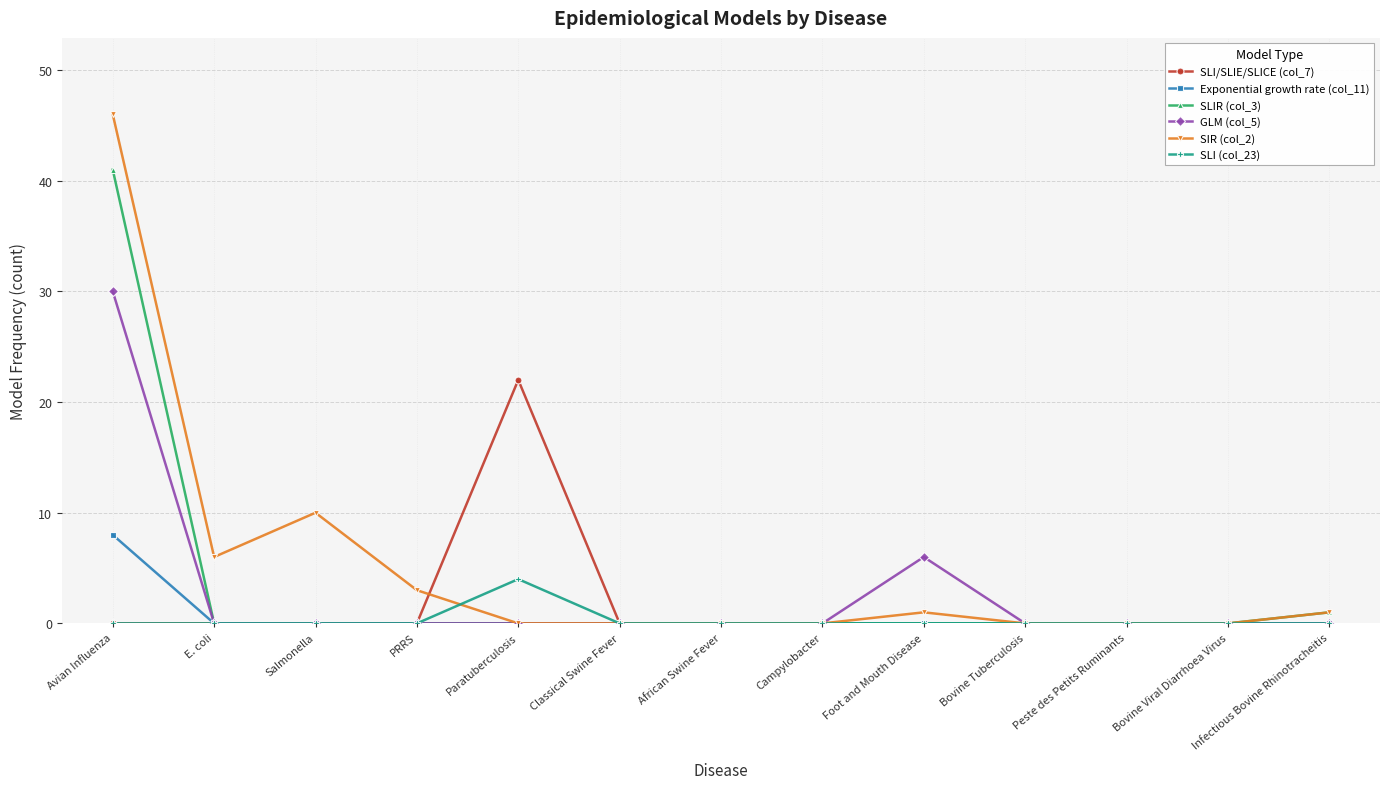

Which label corresponds to the largest value in the chart?

Avian Influenza